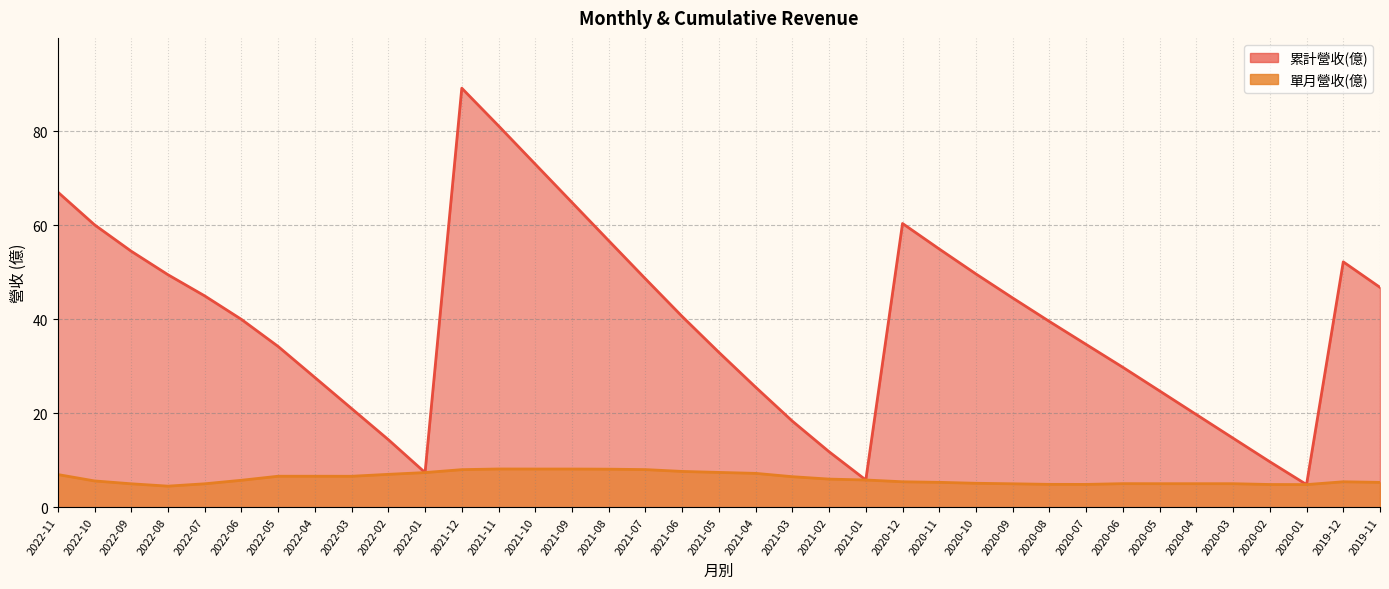

What is the greatest value displayed?

89.2